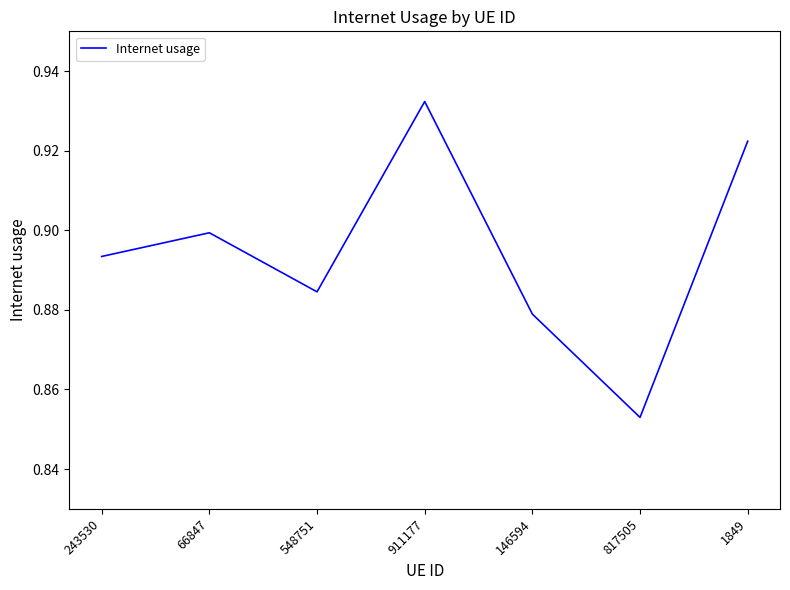

The chart shows a value of 1.5 at 817505. True or false?

False